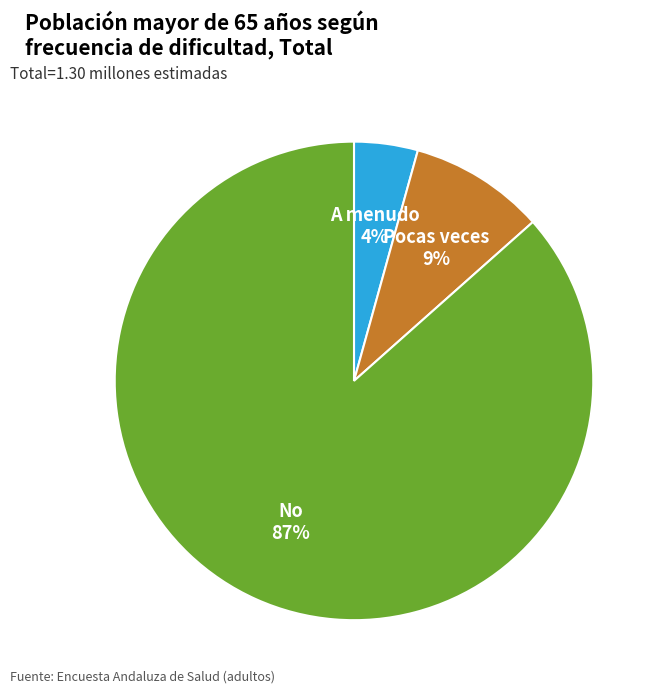

Which slice represents more than half of the pie?

No